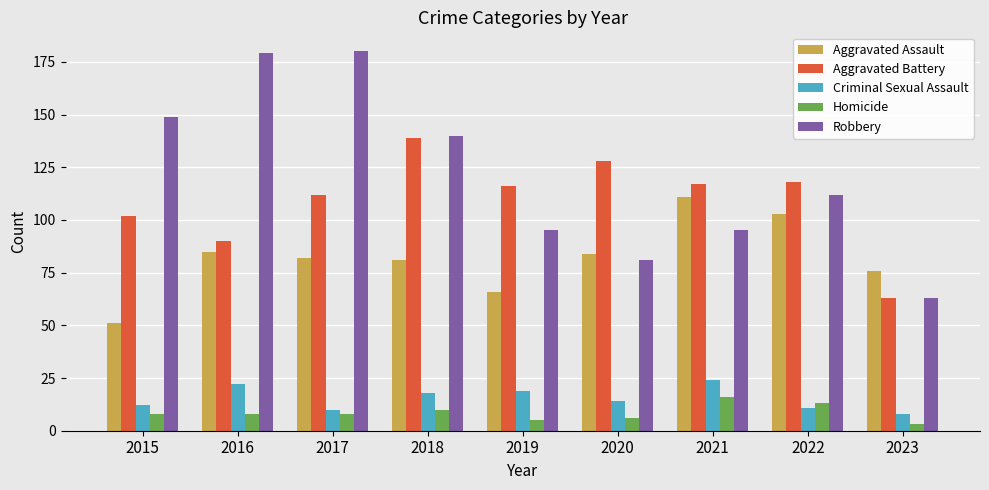

Count the number of categories in the chart.

9